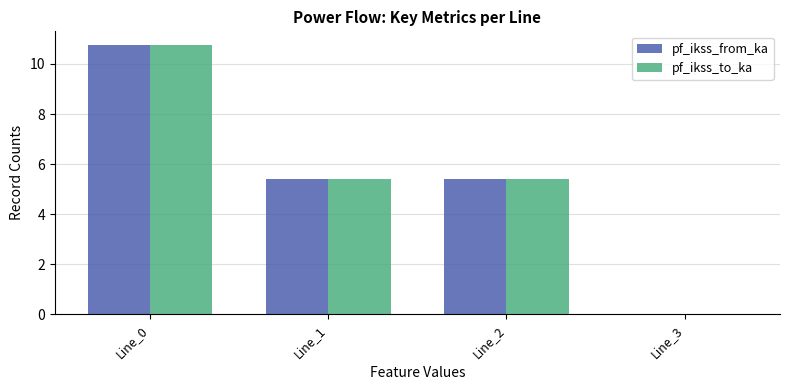

What is the sum of all pf_ikss_from_ka values?

21.5